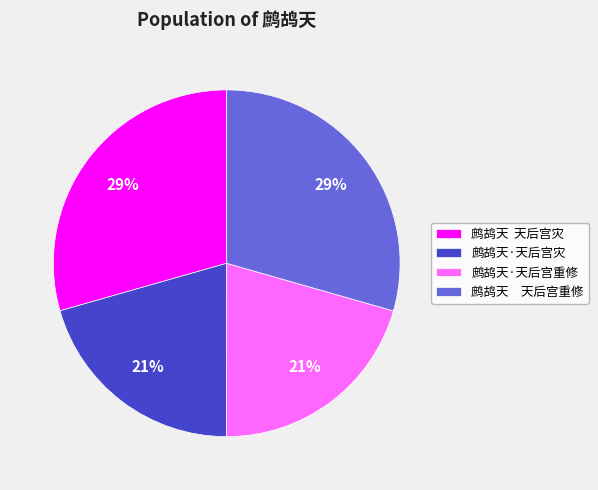

Is 鹧鸪天·天后宫重修 the majority of the pie?

No